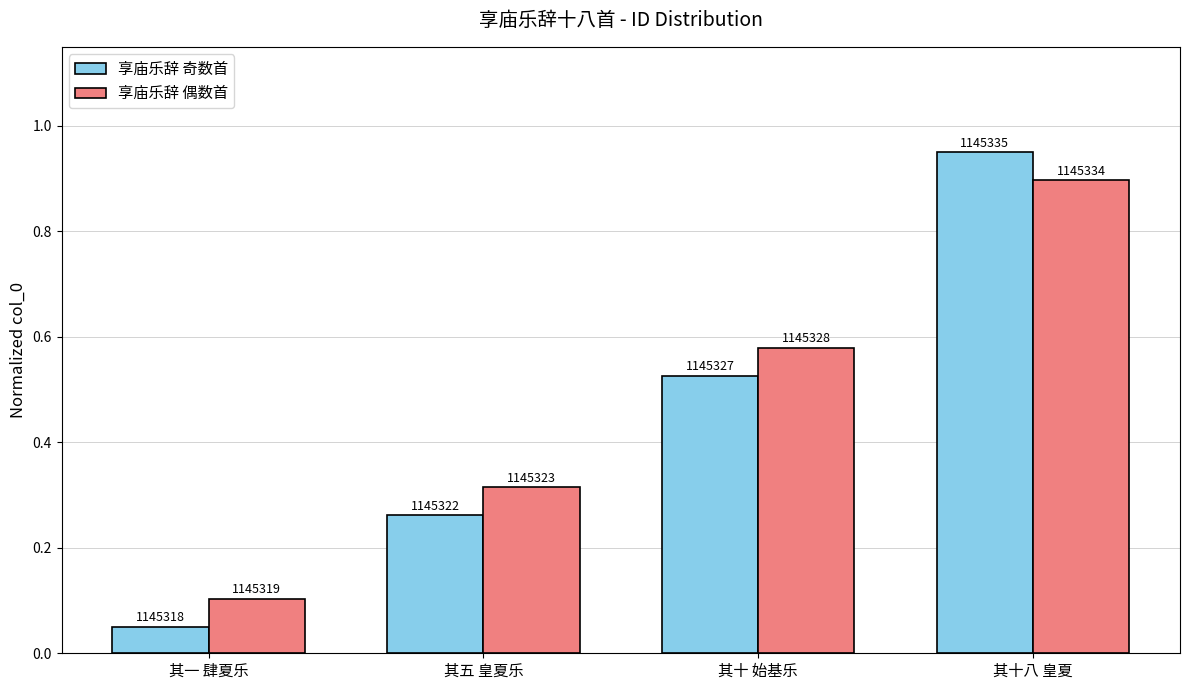

Reading left to right, what are all the values shown in this chart?

享庙乐辞 奇数首: 其一 肆夏乐=0.1	其五 皇夏乐=0.3	其十 始基乐=0.5	其十八 皇夏=1.0
享庙乐辞 偶数首: 其一 肆夏乐=0.1	其五 皇夏乐=0.3	其十 始基乐=0.6	其十八 皇夏=0.9